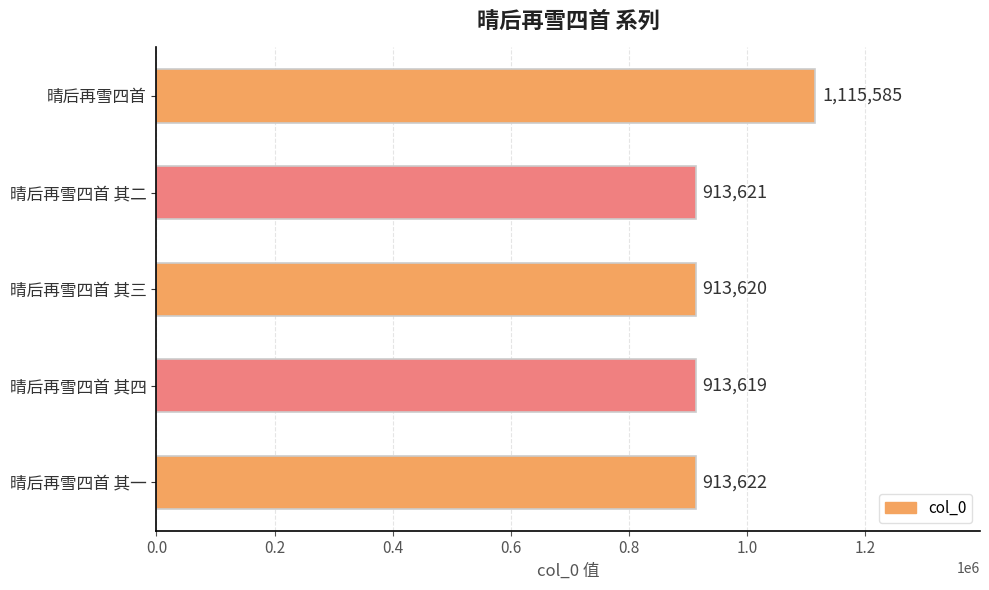

True or false: the data shows 1115585 at 晴后再雪四首.

True